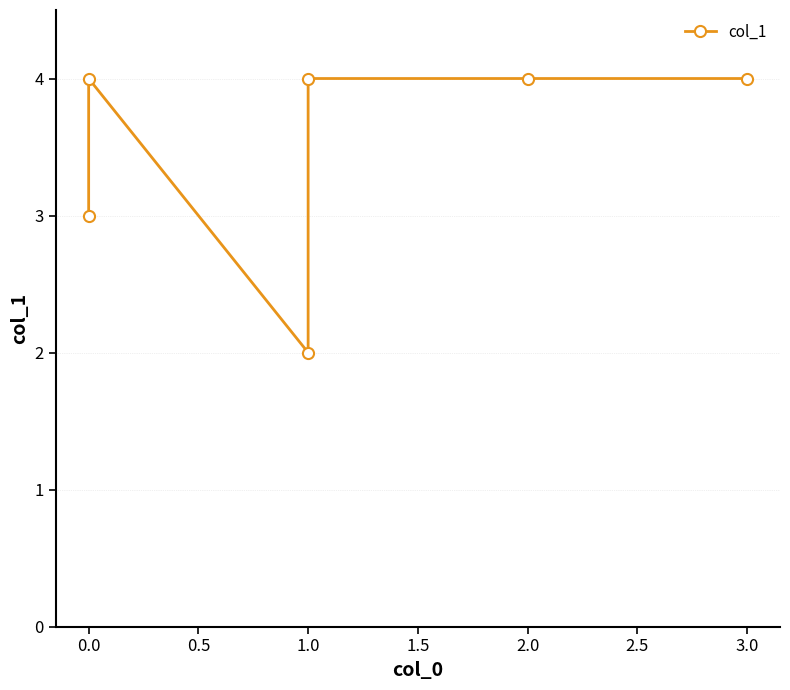

What is the difference between the values at 3.0 and 1.0?

2